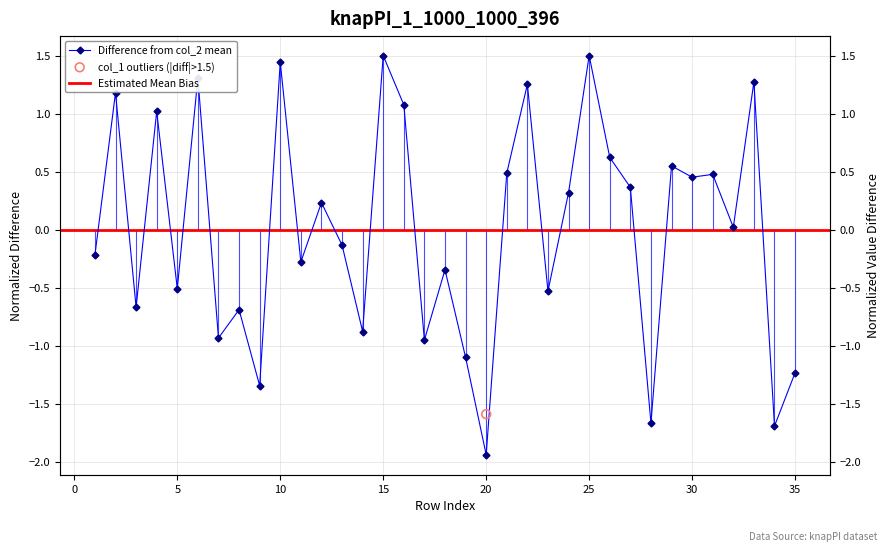

Which has a higher value, 25 or 31?

25